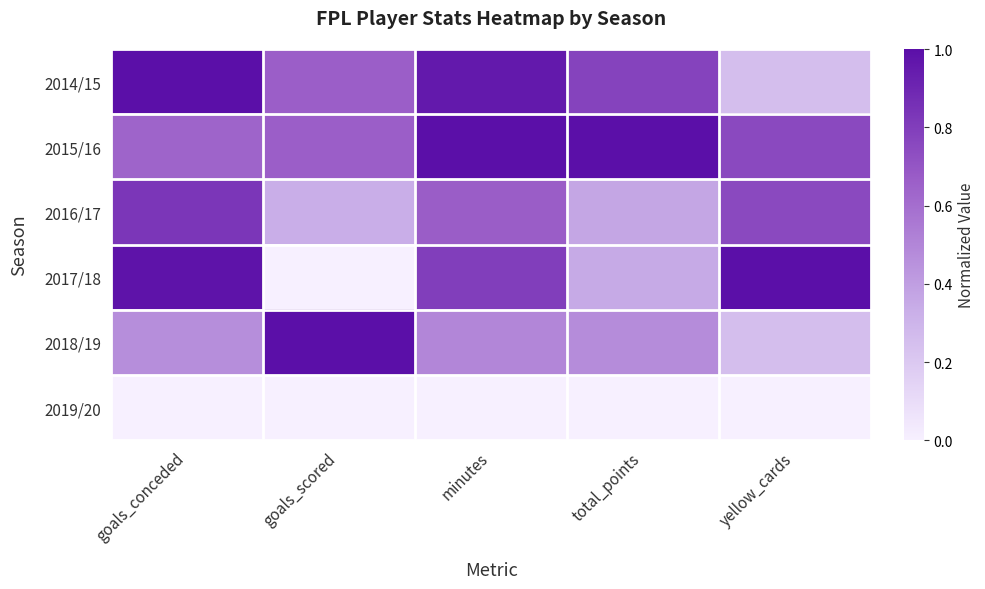

Reading left to right, transcribe all the data shown in this chart.

2014/15: goals_conceded=1.0	goals_scored=0.7	minutes=1.0	total_points=0.8	yellow_cards=0.2
2015/16: goals_conceded=0.6	goals_scored=0.7	minutes=1.0	total_points=1.0	yellow_cards=0.8
2016/17: goals_conceded=0.8	goals_scored=0.3	minutes=0.7	total_points=0.4	yellow_cards=0.8
2017/18: goals_conceded=1.0	goals_scored=0.0	minutes=0.8	total_points=0.3	yellow_cards=1.0
2018/19: goals_conceded=0.5	goals_scored=1.0	minutes=0.5	total_points=0.5	yellow_cards=0.2
2019/20: goals_conceded=0.0	goals_scored=0.0	minutes=0.0	total_points=0.0	yellow_cards=0.0